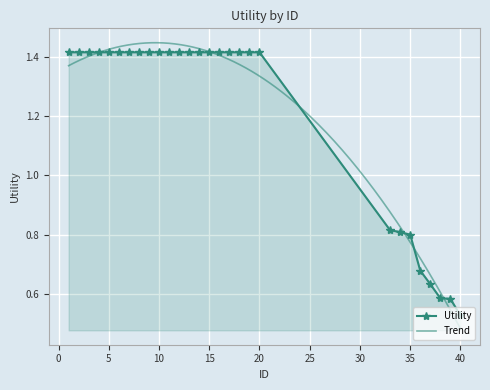

Is it true that the value at 13 is 1.4?

True